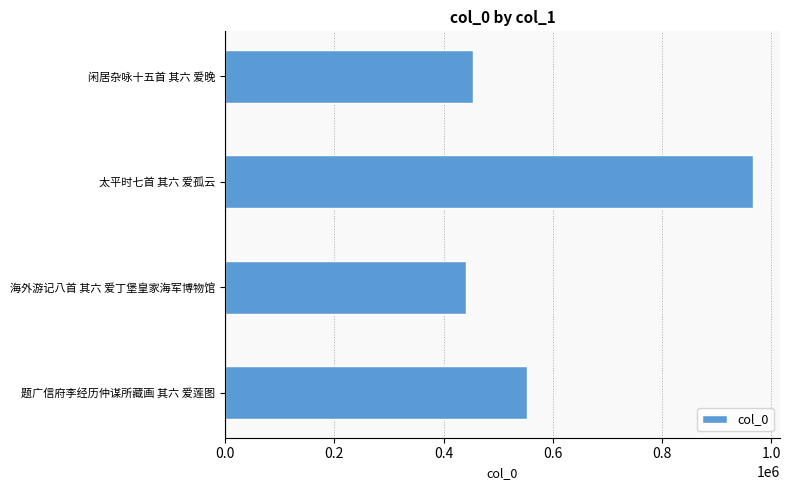

Between 闲居杂咏十五首 其六 爱晚 and 太平时七首 其六 爱孤云, which is larger?

太平时七首 其六 爱孤云